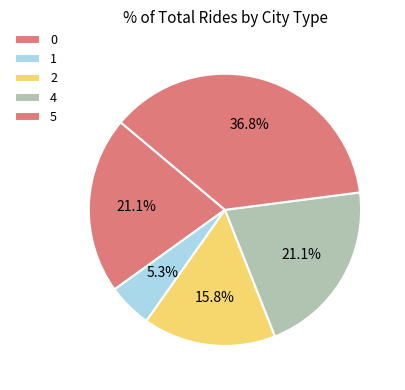

To the nearest percent, what is the average slice percentage?

20%